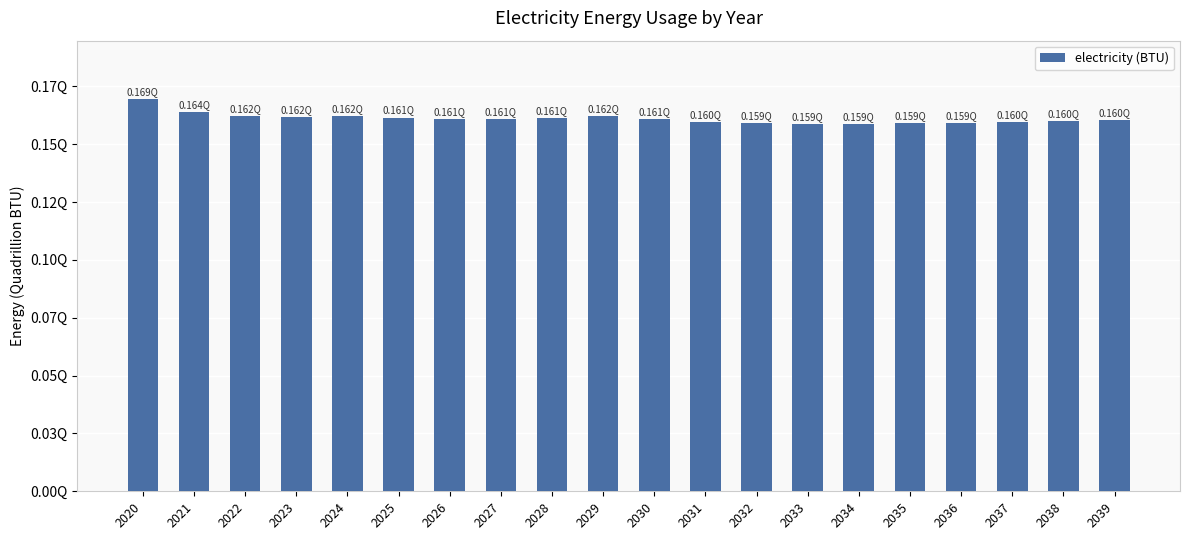

Which category has the lowest value across all series?

2034